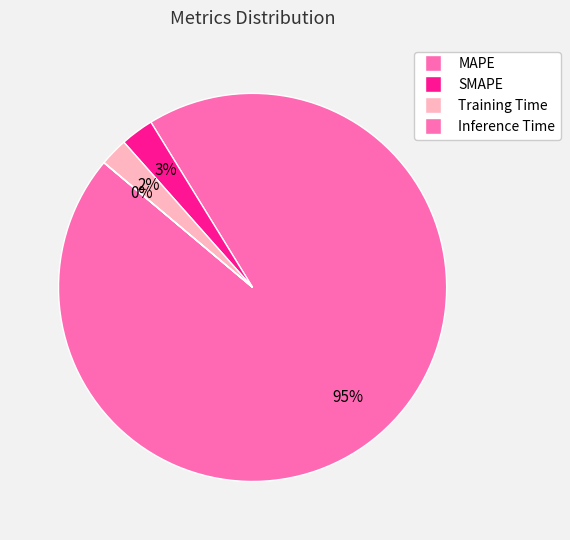

The Inference Time slice represents 12% of the pie. True or false?

False